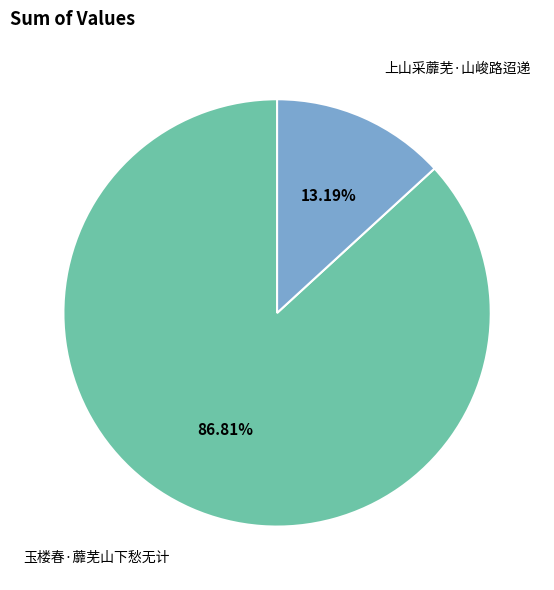

Is there any slice that represents more than half of the pie?

Yes